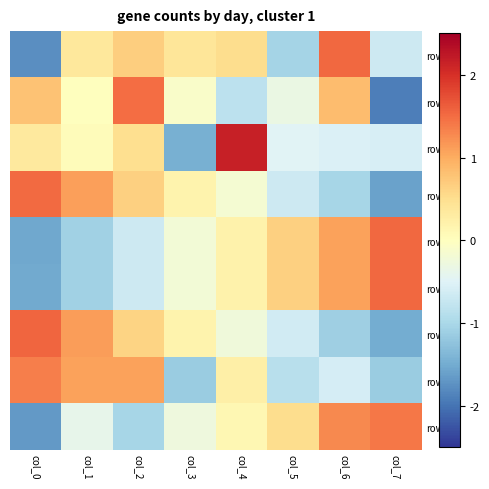

What is the difference between the maximum and second lowest values in the row_0 series?

2.6